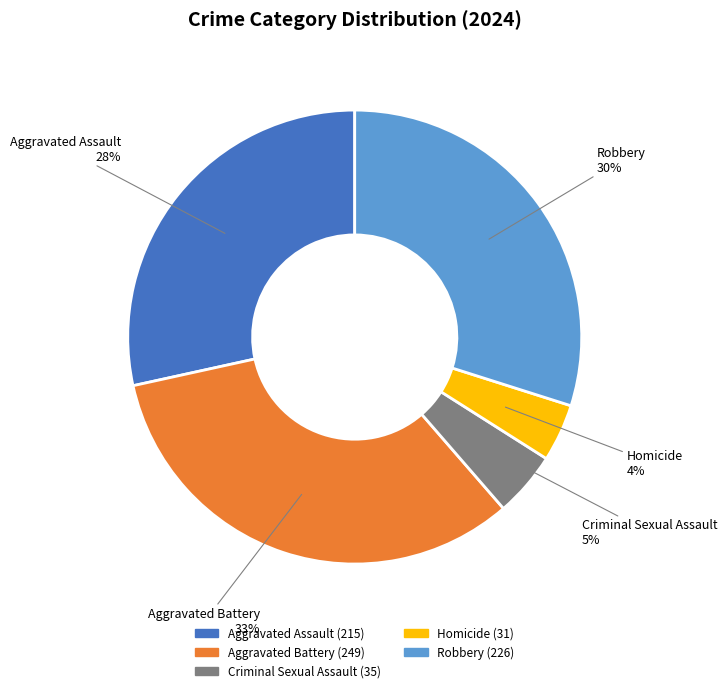

Which slice is the largest?

Aggravated Battery